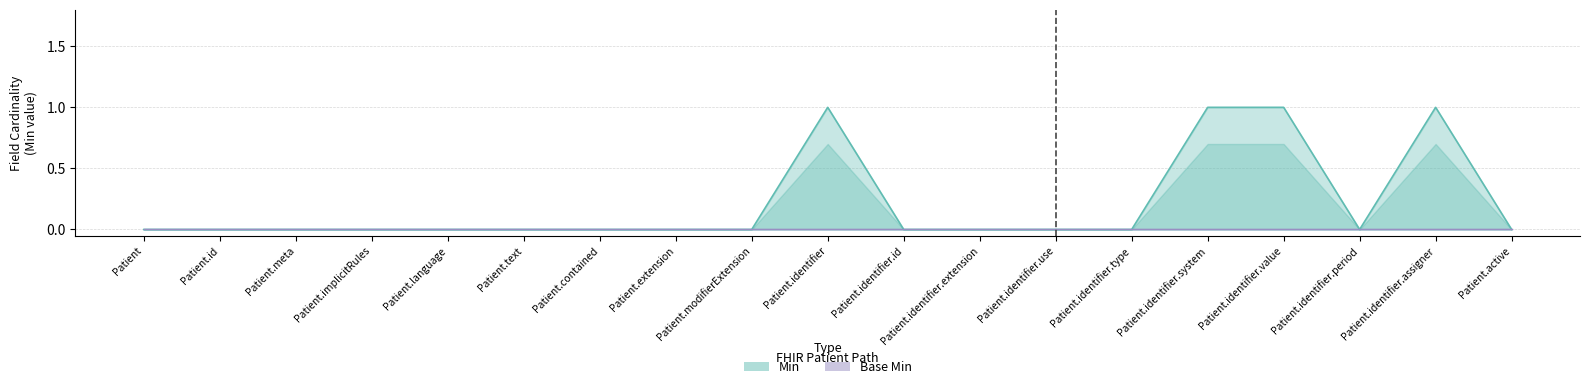

What is the difference between the maximum and second lowest values?

1